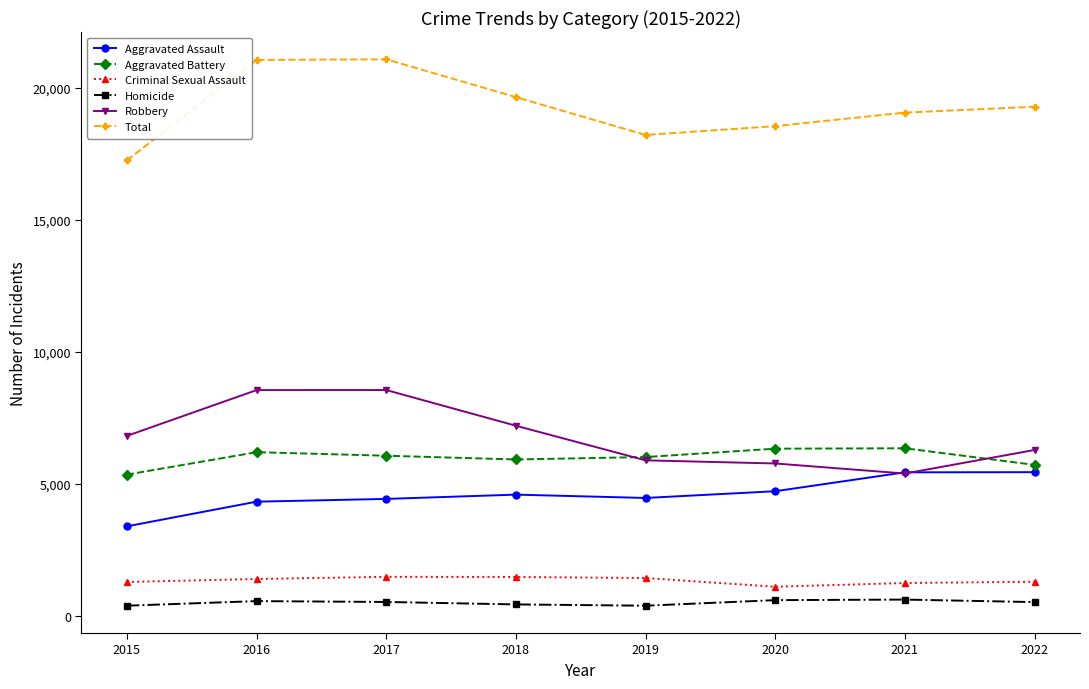

At 2017, list the series in order from smallest to largest.

Homicide, Criminal Sexual Assault, Aggravated Assault, Aggravated Battery, Robbery, Total